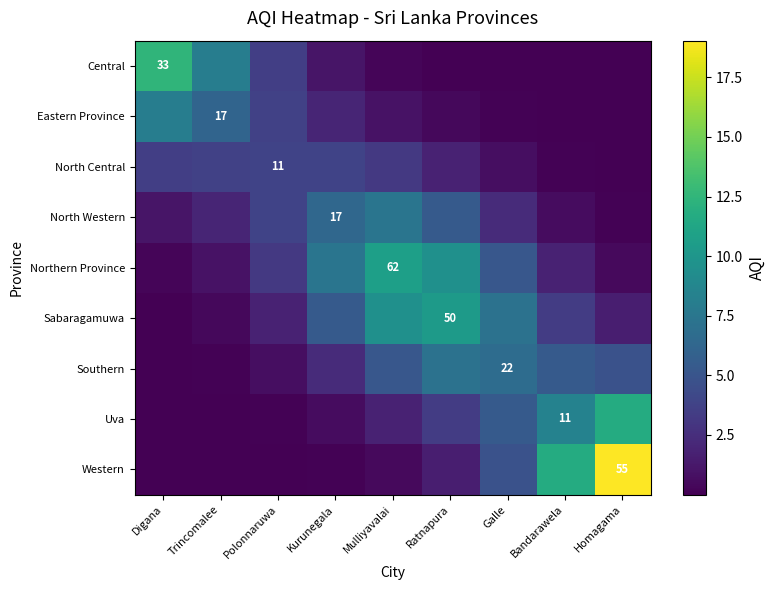

What is the difference between the Southern values at Polonnaruwa and Bandarawela?

4.7